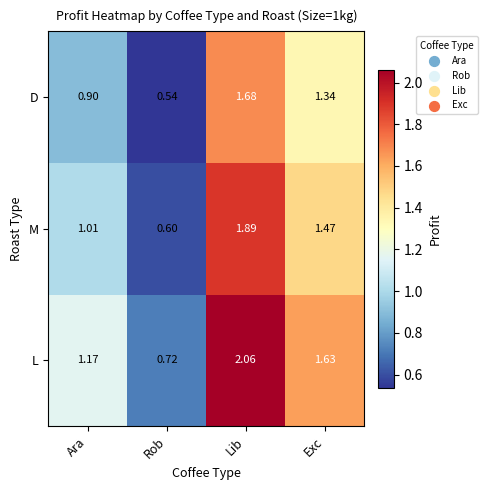

List the labels in order of D value, smallest first.

Rob, Ara, Exc, Lib